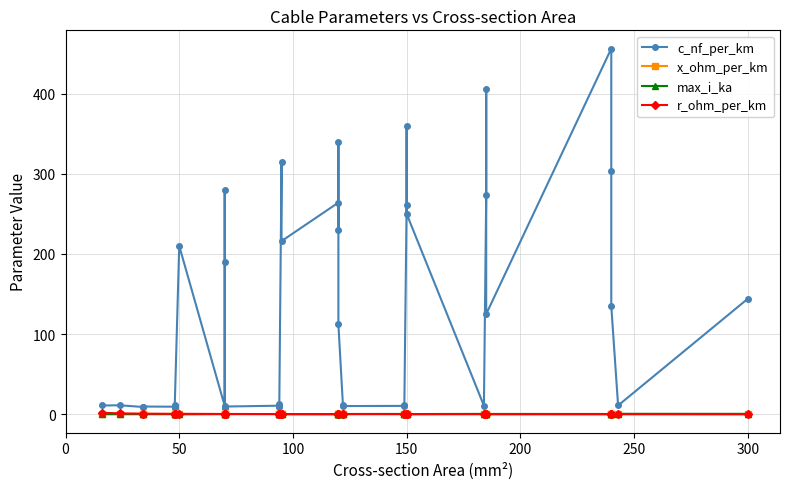

The value of x_ohm_per_km at 350 is 0.3. True or false?

False